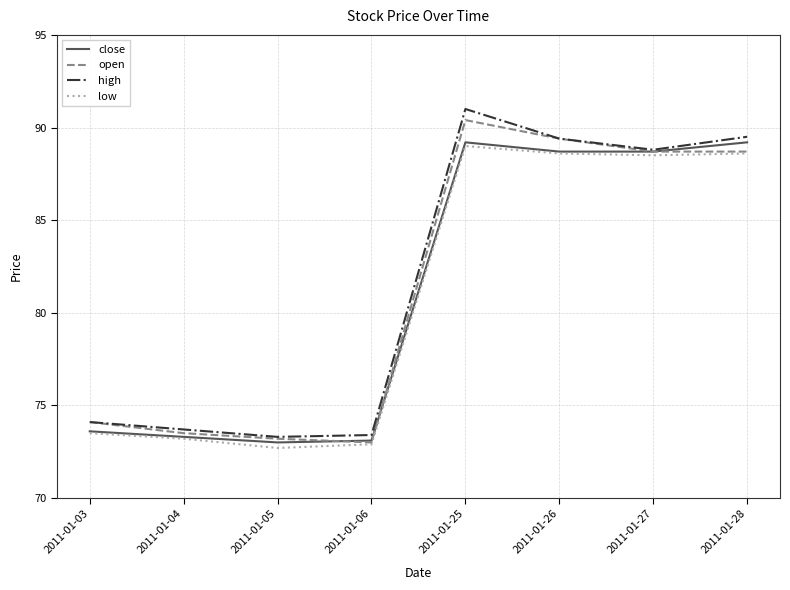

At which category does open reach its first local peak?

2011-01-25